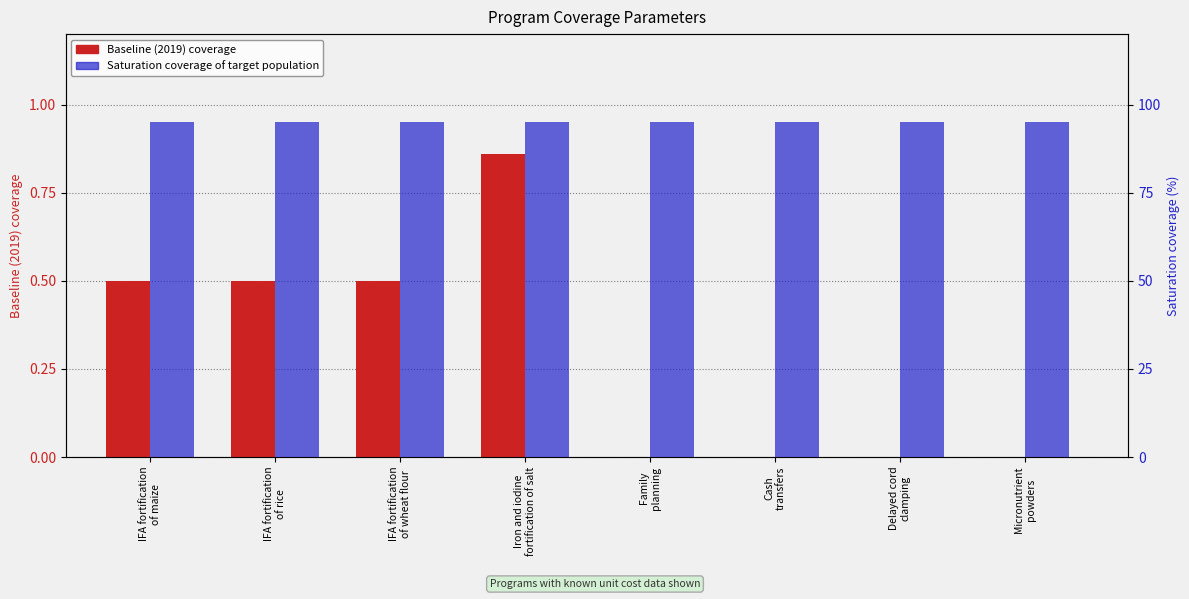

What is the label of the 4th bar from the right?

Family
planning